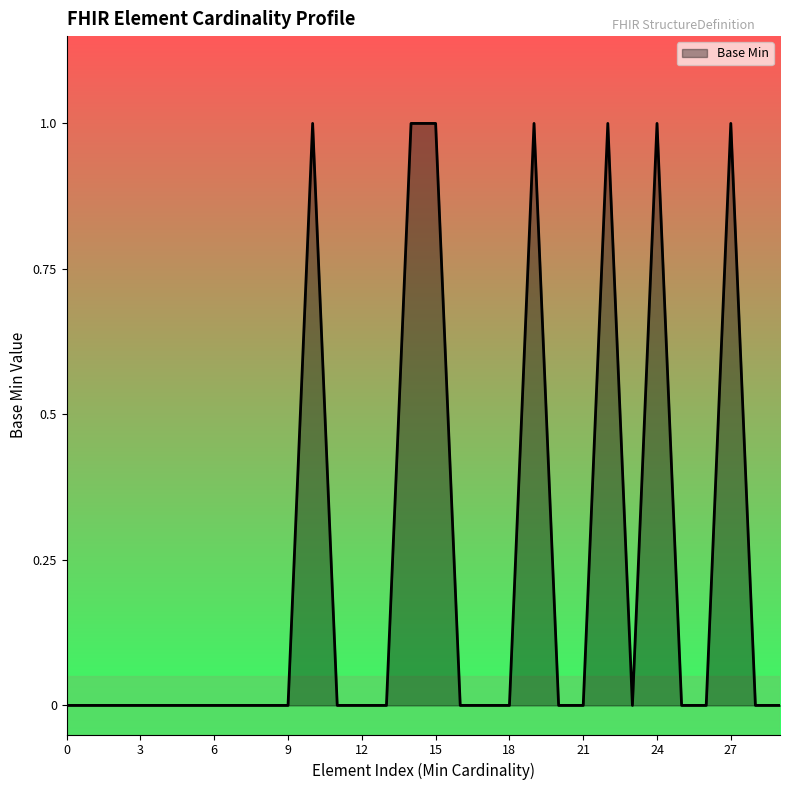

What is the sum of all values?

7